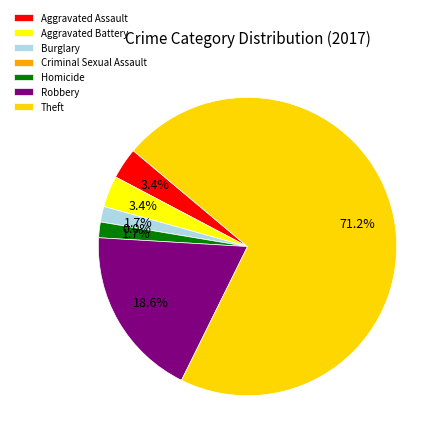

Is Criminal Sexual Assault the majority of the pie?

No